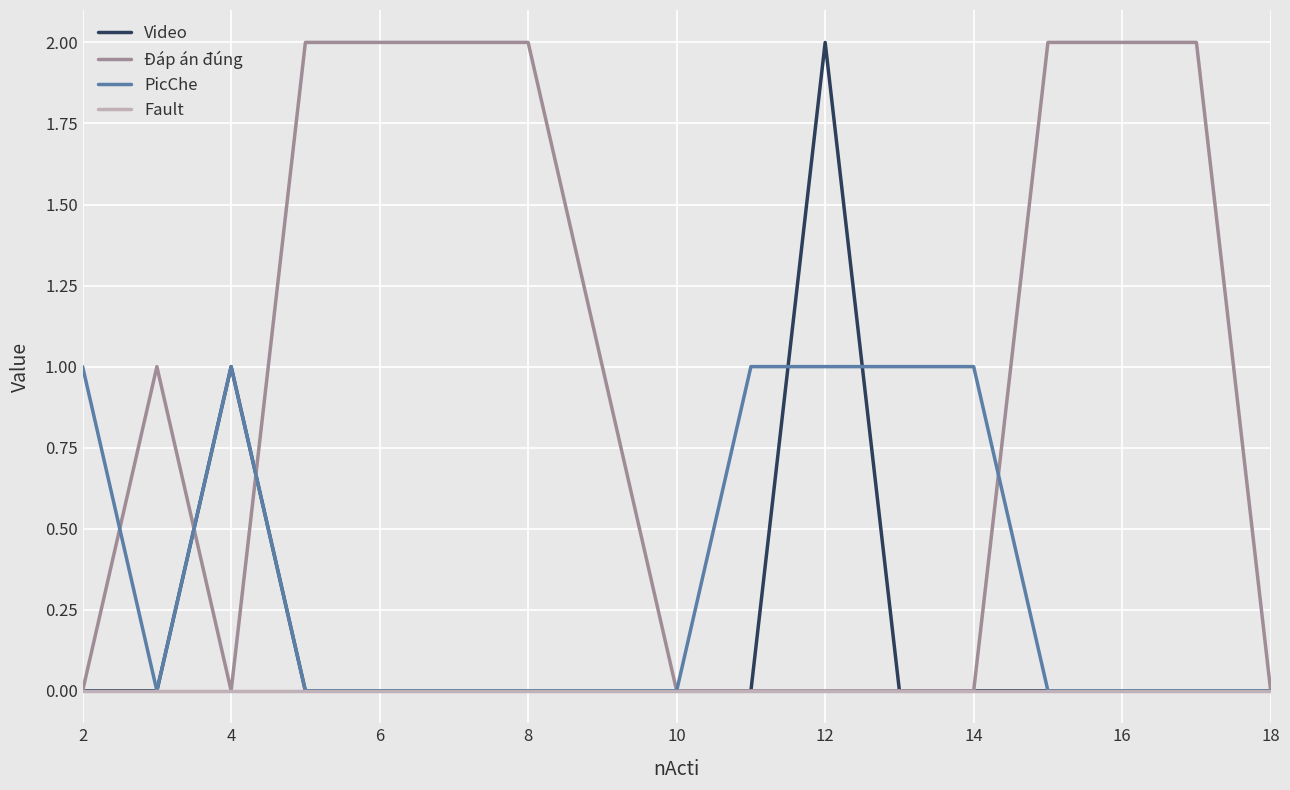

Rank the series by their average value, from lowest to highest.

Fault, Video, PicChe, Đáp án đúng